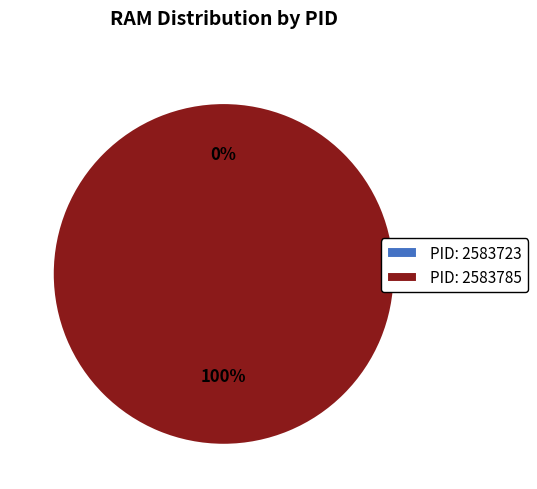

Which slice represents more than half of the pie?

2583785